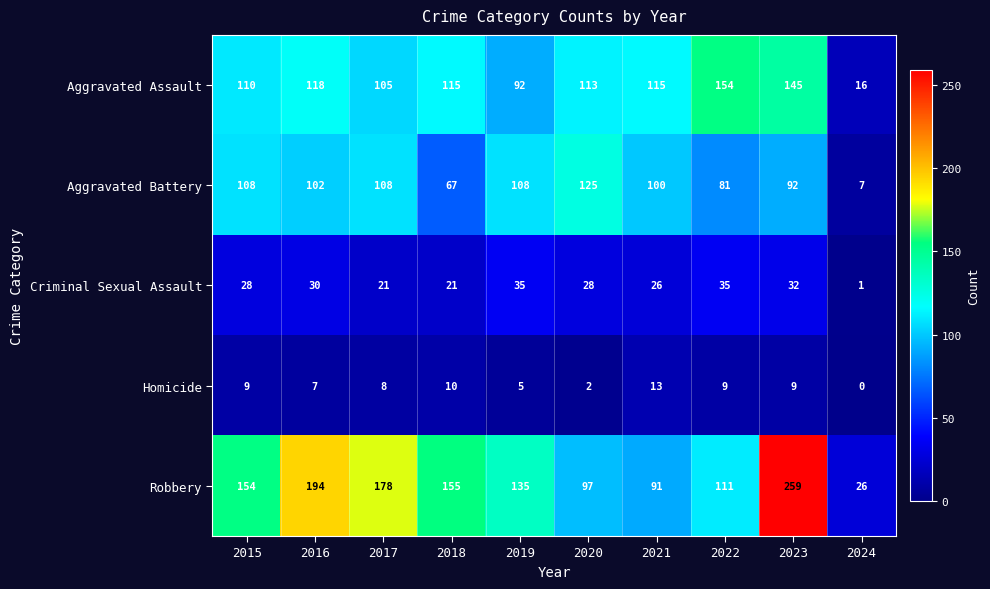

List the series in order of their peak value, lowest first.

Homicide, Criminal Sexual Assault, Aggravated Battery, Aggravated Assault, Robbery